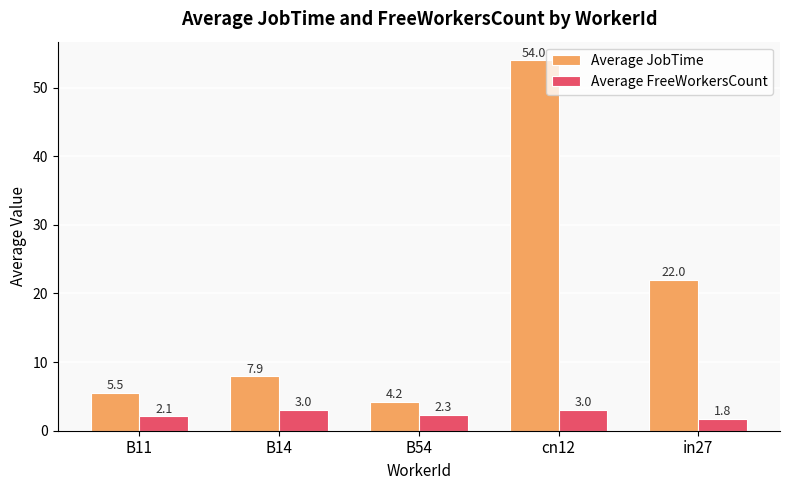

Which series has the widest spread of values?

Average JobTime